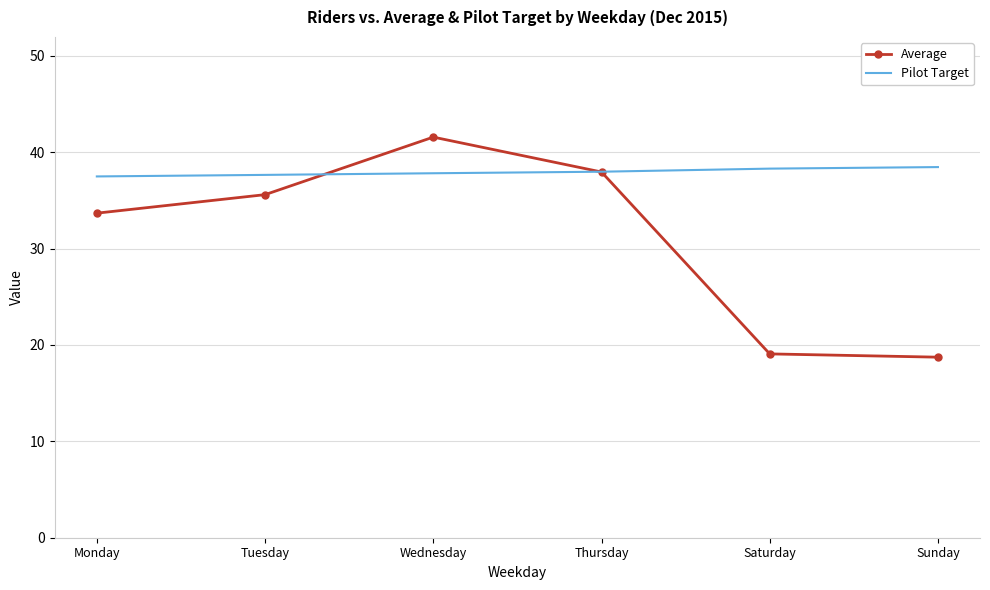

Is it true that Average equals 37.9 at Thursday?

True